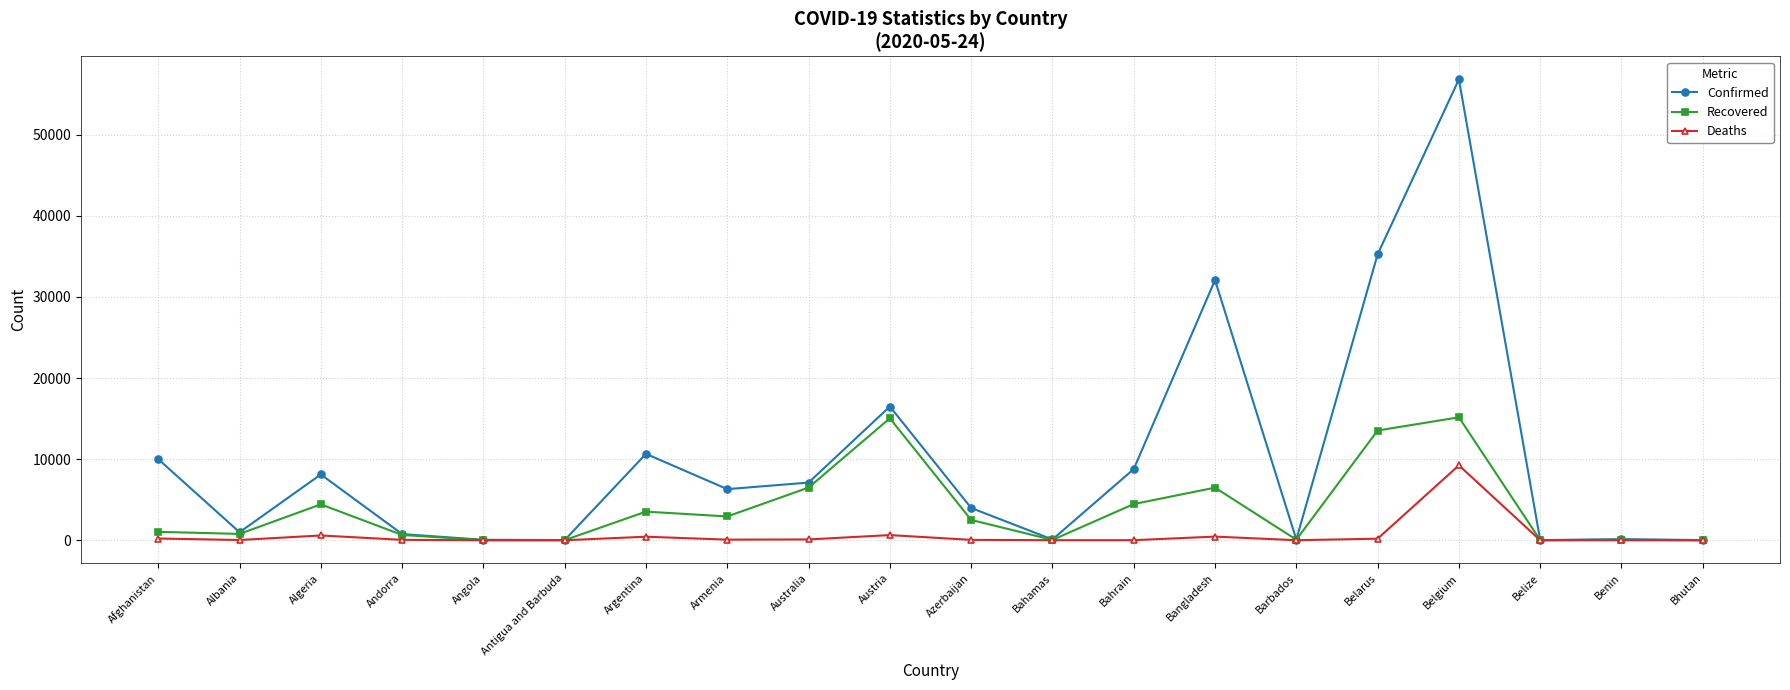

The Confirmed series shows 24 at Bhutan. True or false?

True